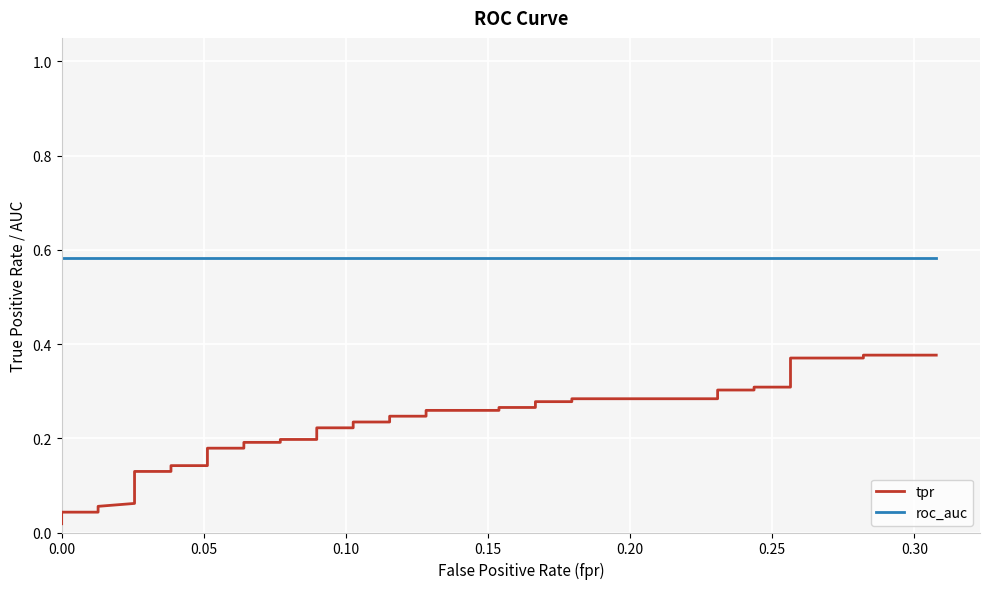

What is the sum of all roc_auc values?

23.3